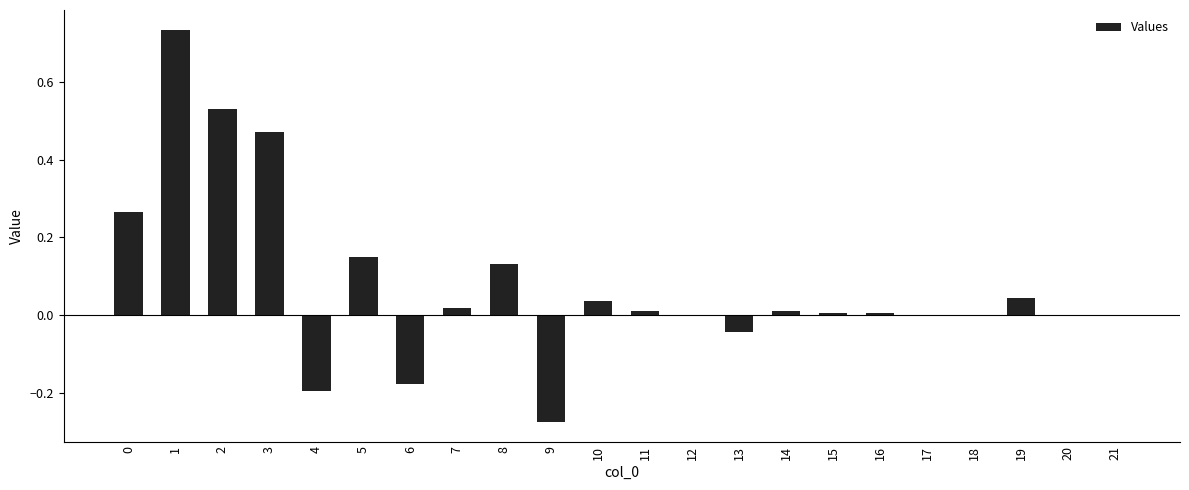

True or false: the data shows -0.0 at 13.

True